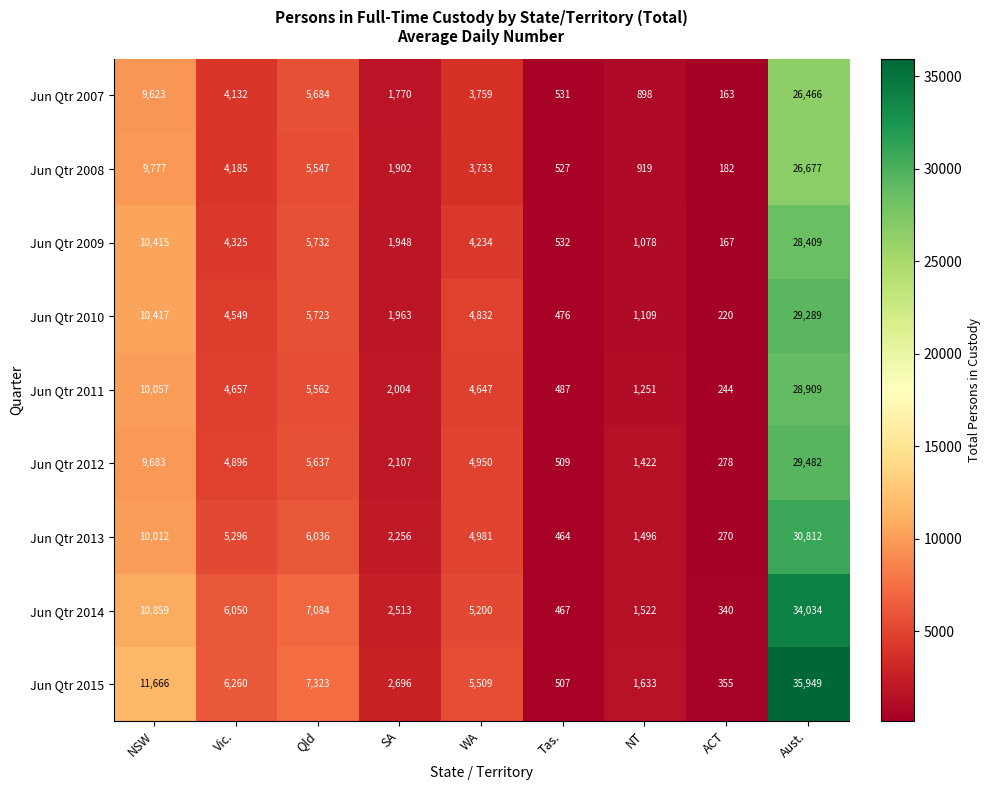

What is the total value across all series at Qld?

54328